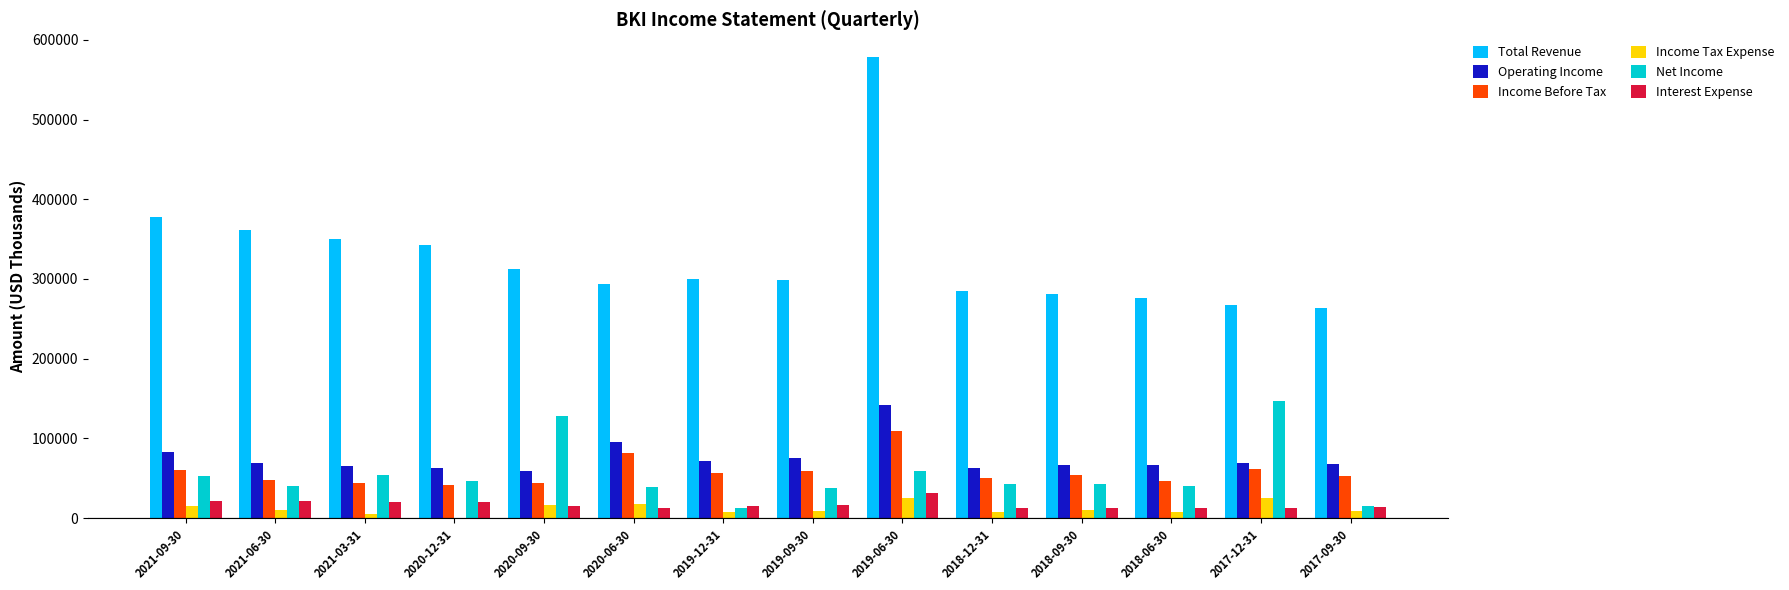

Where is Income Before Tax nearest to the value 75600?

2020-06-30